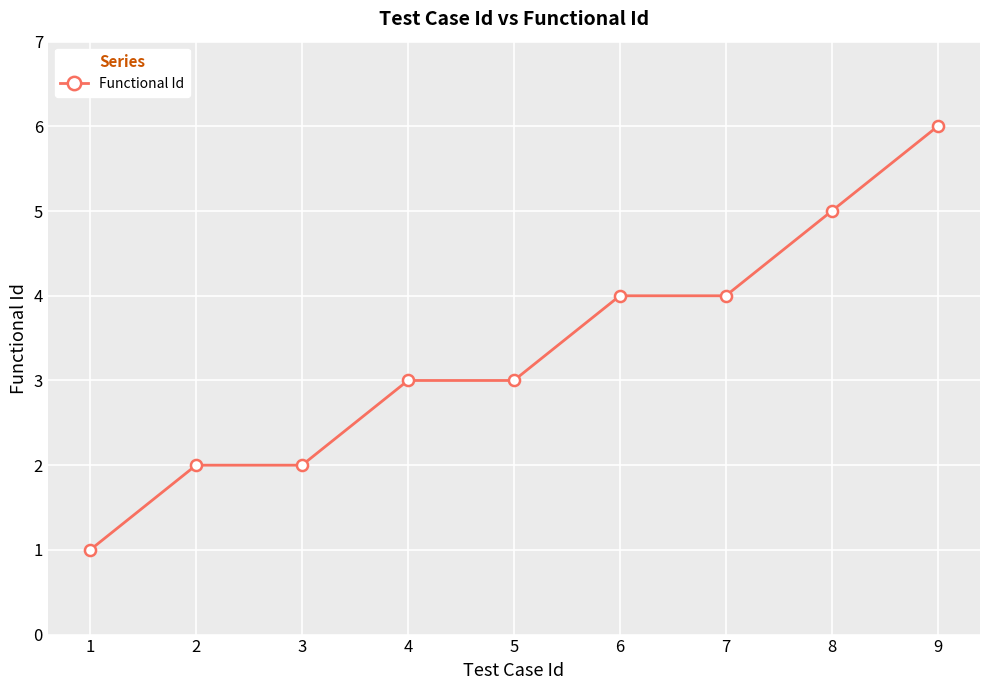

True or false: the data shows 1 at 1.

True